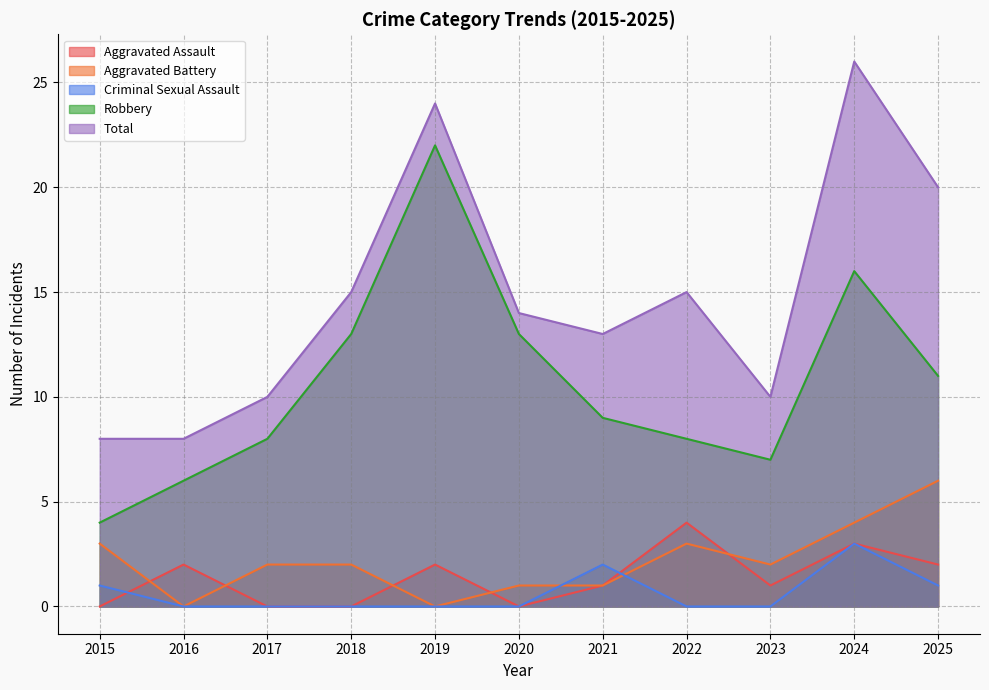

What is the spread (max minus min) of values at 2023?

10